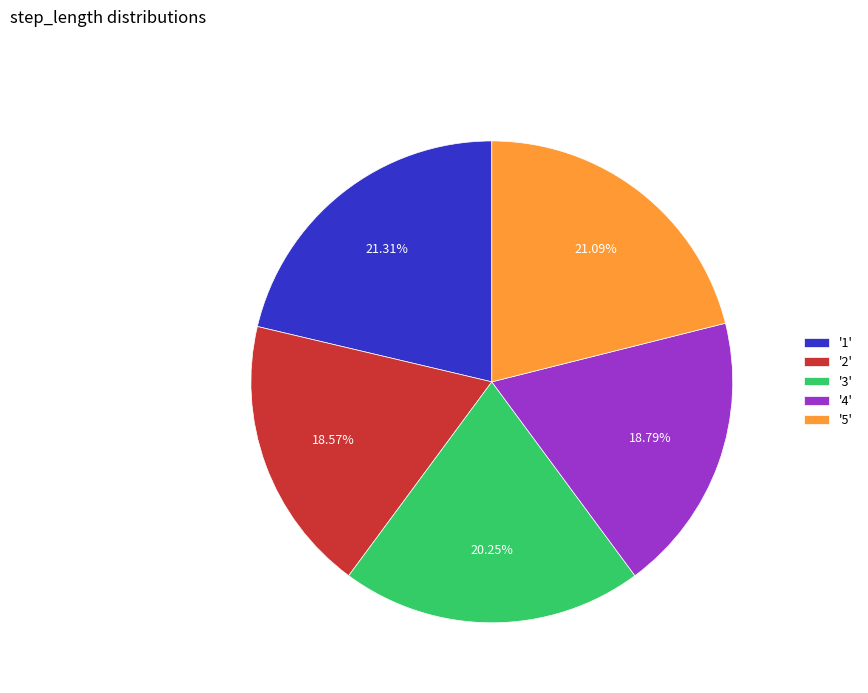

Between '2' and '5', which is larger?

'5'